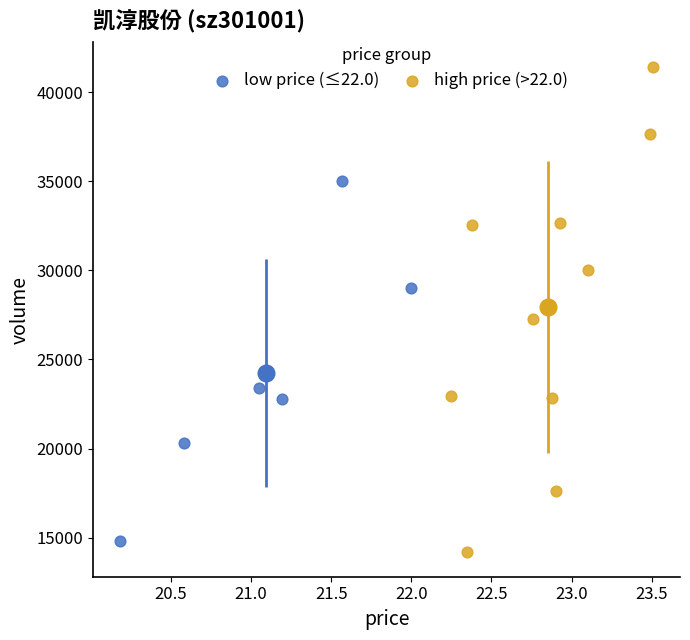

Which series has the widest spread of Y values?

high price (>22.0)